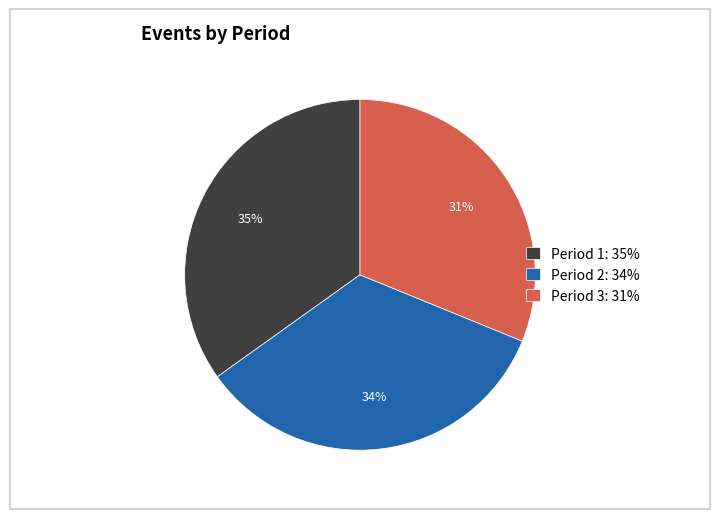

Which has a higher value, Period 3: 31% or Period 2: 34%?

Period 2: 34%